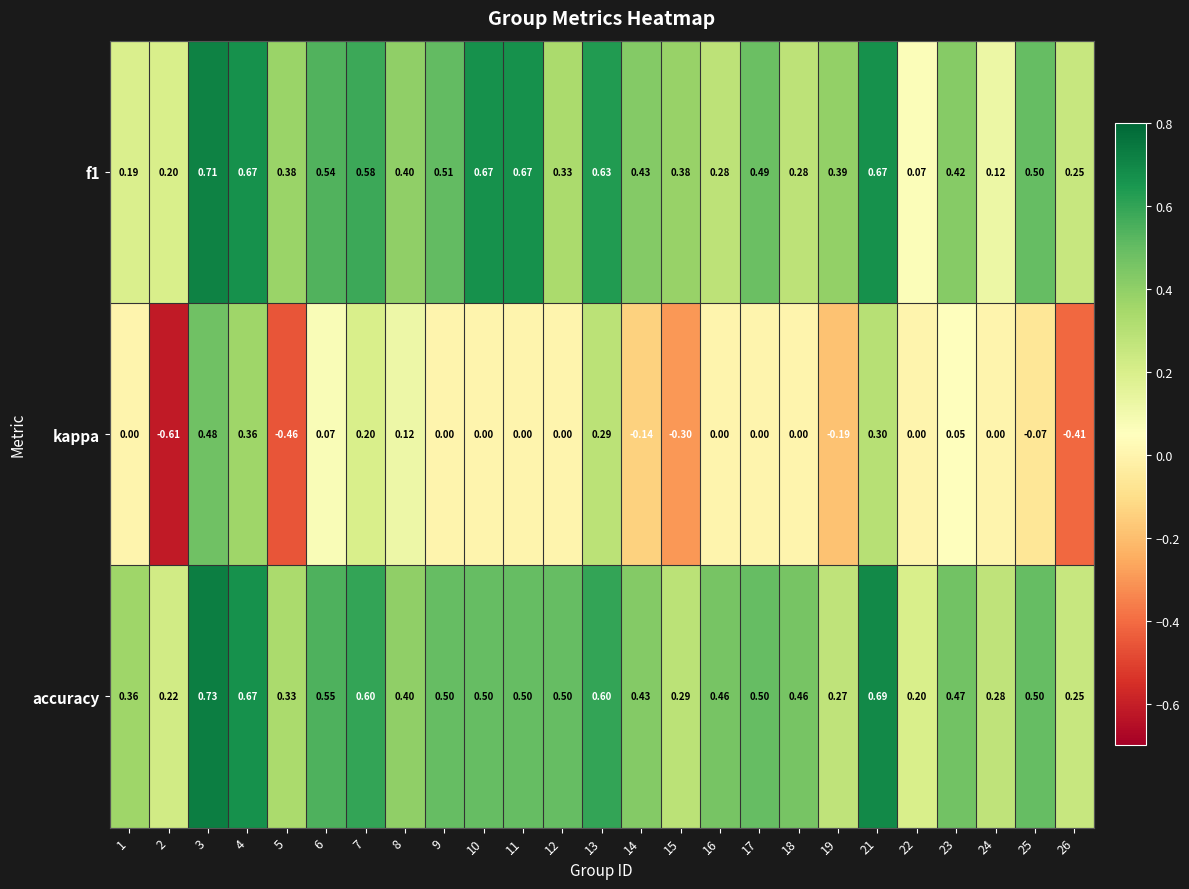

At how many categories does at least one series exceed 0?

25